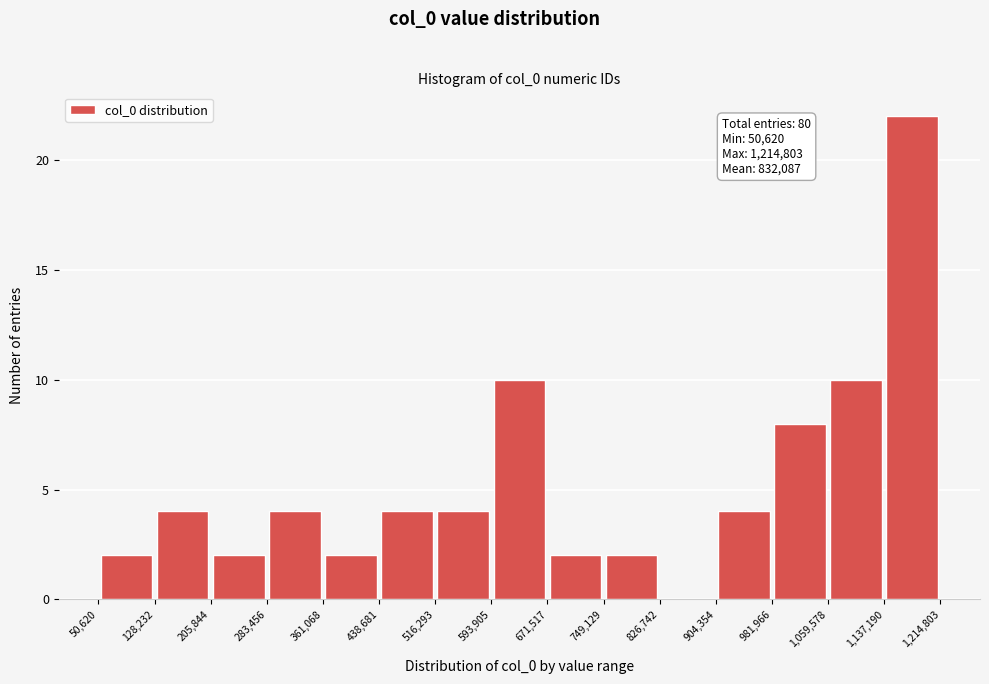

Over which range of the x-axis is the bar tallest?

1,137,190 to 1,214,803